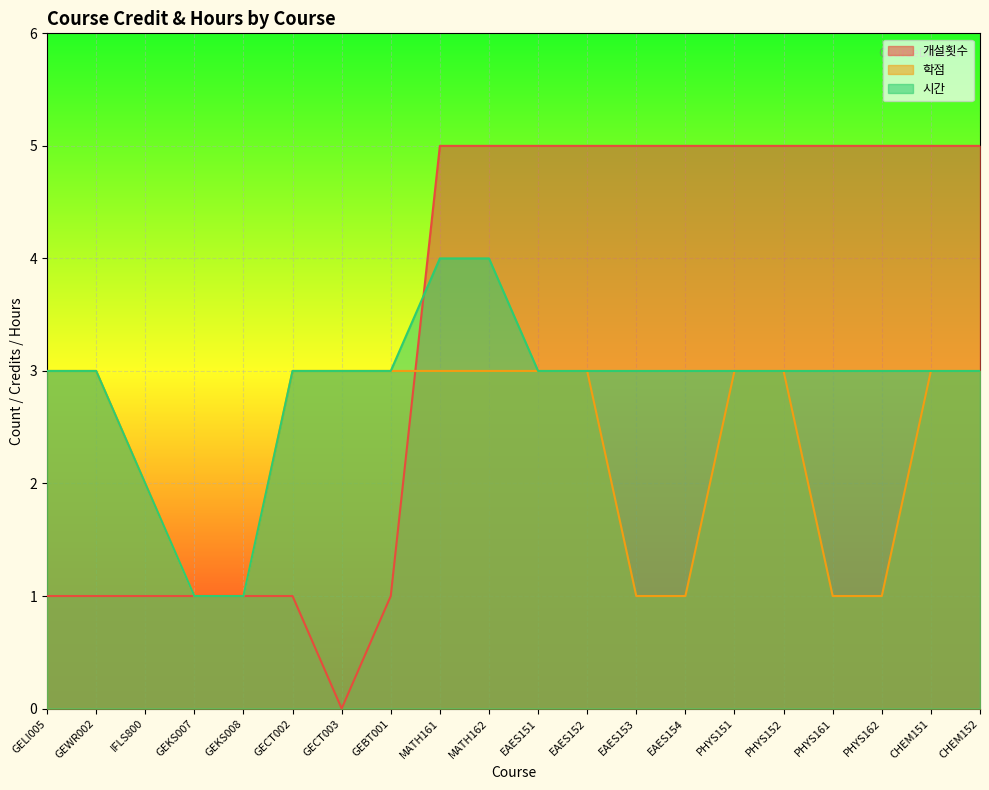

Which category has the lowest value across all series?

GECT003